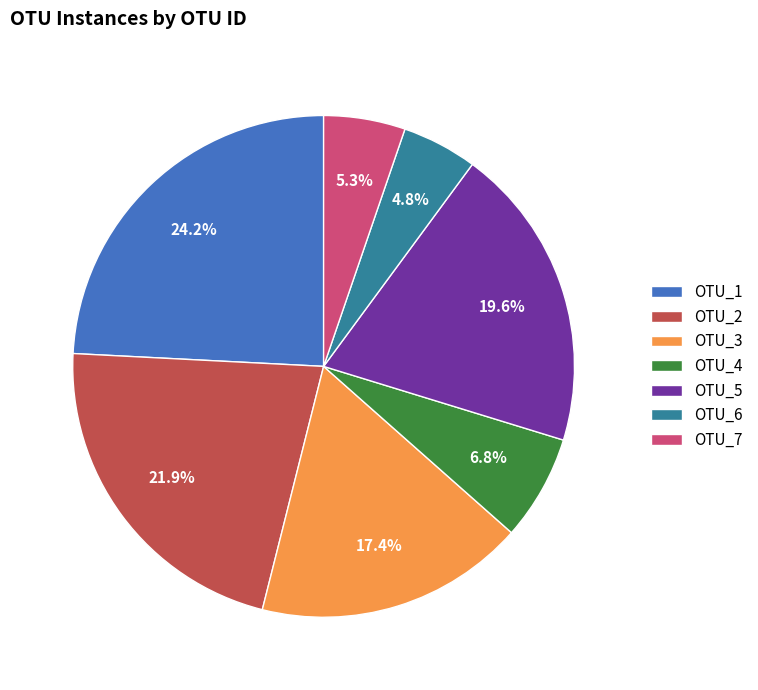

To the nearest percent, what is the difference between the OTU_4 and OTU_3 slice percentages?

11%